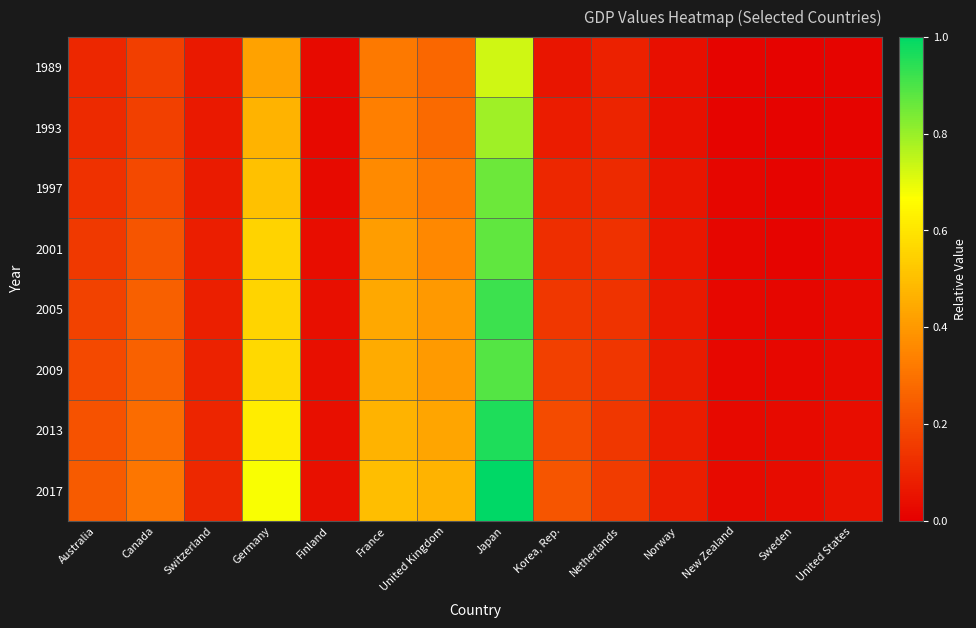

Reading right to left, list all the values displayed in this chart.

1989: United States=0.0	Sweden=0.0	New Zealand=0.0	Norway=0.0	Netherlands=0.1	Korea, Rep.=0.1	Japan=0.7	United Kingdom=0.3	France=0.3	Finland=0.0	Germany=0.4	Switzerland=0.1	Canada=0.2	Australia=0.1
1993: United States=0.0	Sweden=0.0	New Zealand=0.0	Norway=0.0	Netherlands=0.1	Korea, Rep.=0.1	Japan=0.8	United Kingdom=0.3	France=0.3	Finland=0.0	Germany=0.5	Switzerland=0.1	Canada=0.2	Australia=0.1
1997: United States=0.0	Sweden=0.0	New Zealand=0.0	Norway=0.1	Netherlands=0.1	Korea, Rep.=0.1	Japan=0.9	United Kingdom=0.3	France=0.4	Finland=0.0	Germany=0.5	Switzerland=0.1	Canada=0.2	Australia=0.1
2001: United States=0.0	Sweden=0.0	New Zealand=0.0	Norway=0.1	Netherlands=0.1	Korea, Rep.=0.1	Japan=0.9	United Kingdom=0.4	France=0.4	Finland=0.0	Germany=0.6	Switzerland=0.1	Canada=0.2	Australia=0.2
2005: United States=0.0	Sweden=0.0	New Zealand=0.0	Norway=0.1	Netherlands=0.1	Korea, Rep.=0.1	Japan=0.9	United Kingdom=0.4	France=0.4	Finland=0.0	Germany=0.6	Switzerland=0.1	Canada=0.3	Australia=0.2
2009: United States=0.0	Sweden=0.0	New Zealand=0.0	Norway=0.1	Netherlands=0.1	Korea, Rep.=0.2	Japan=0.9	United Kingdom=0.4	France=0.4	Finland=0.0	Germany=0.6	Switzerland=0.1	Canada=0.3	Australia=0.2
2013: United States=0.0	Sweden=0.0	New Zealand=0.0	Norway=0.1	Netherlands=0.1	Korea, Rep.=0.2	Japan=1.0	United Kingdom=0.4	France=0.5	Finland=0.0	Germany=0.6	Switzerland=0.1	Canada=0.3	Australia=0.2
2017: United States=0.0	Sweden=0.0	New Zealand=0.0	Norway=0.1	Netherlands=0.2	Korea, Rep.=0.2	Japan=1.0	United Kingdom=0.5	France=0.5	Finland=0.0	Germany=0.7	Switzerland=0.1	Canada=0.3	Australia=0.2